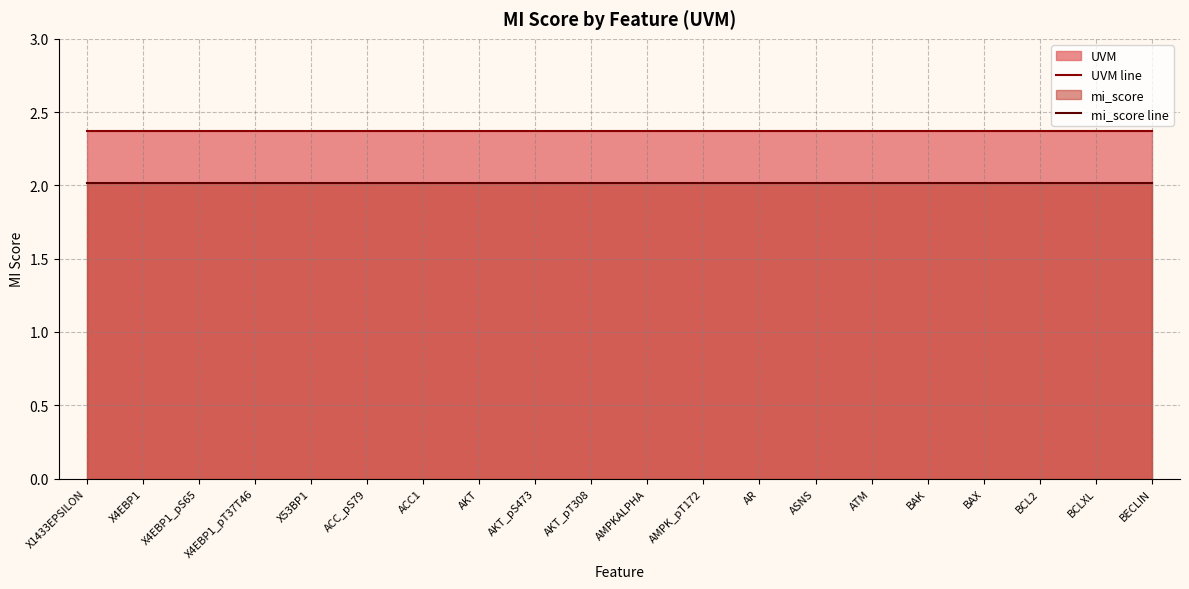

Reading left to right, extract all data points from this chart.

UVM line: X1433EPSILON=2.4	X4EBP1=2.4	X4EBP1_pS65=2.4	X4EBP1_pT37T46=2.4	X53BP1=2.4	ACC_pS79=2.4	ACC1=2.4	AKT=2.4	AKT_pS473=2.4	AKT_pT308=2.4	AMPKALPHA=2.4	AMPK_pT172=2.4	AR=2.4	ASNS=2.4	ATM=2.4	BAK=2.4	BAX=2.4	BCL2=2.4	BCLXL=2.4	BECLIN=2.4
mi_score line: X1433EPSILON=2.0	X4EBP1=2.0	X4EBP1_pS65=2.0	X4EBP1_pT37T46=2.0	X53BP1=2.0	ACC_pS79=2.0	ACC1=2.0	AKT=2.0	AKT_pS473=2.0	AKT_pT308=2.0	AMPKALPHA=2.0	AMPK_pT172=2.0	AR=2.0	ASNS=2.0	ATM=2.0	BAK=2.0	BAX=2.0	BCL2=2.0	BCLXL=2.0	BECLIN=2.0